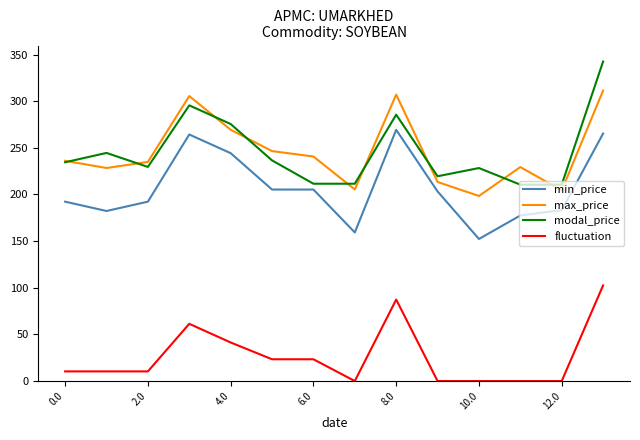

Which series has the largest range (max minus min)?

modal_price